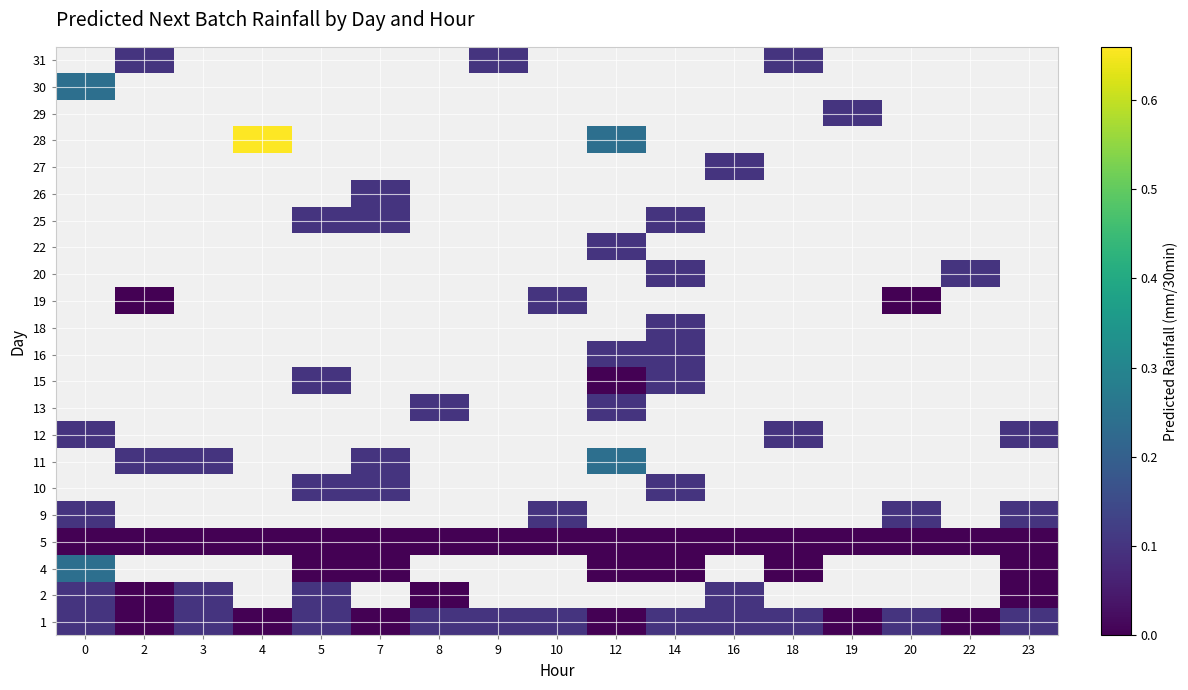

What is the maximum value shown in the chart?

0.7